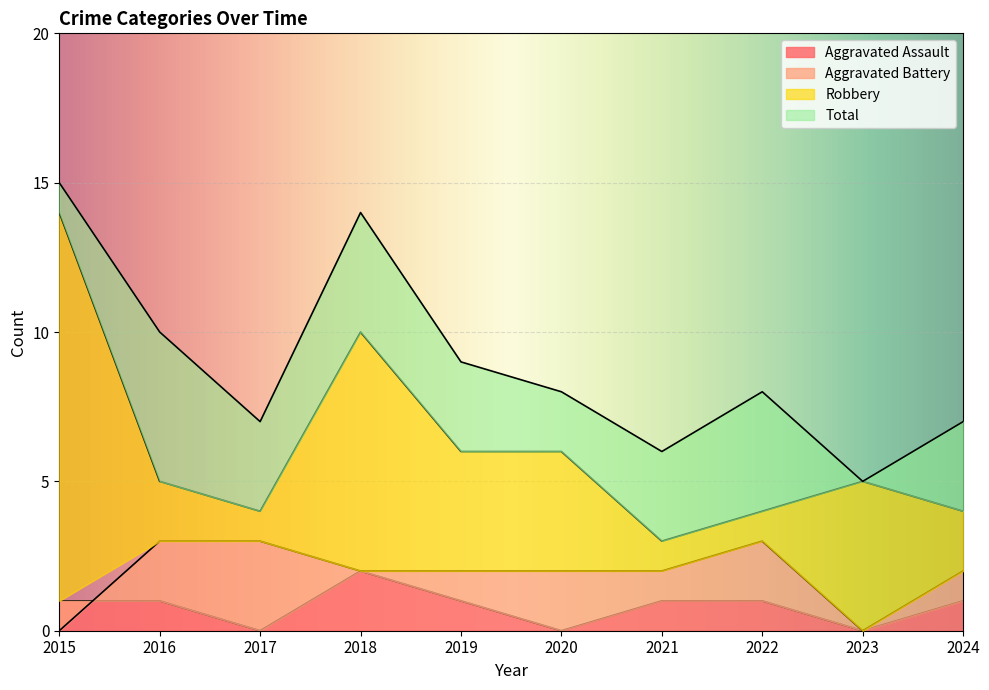

What is the total value across all series at 2021?

12